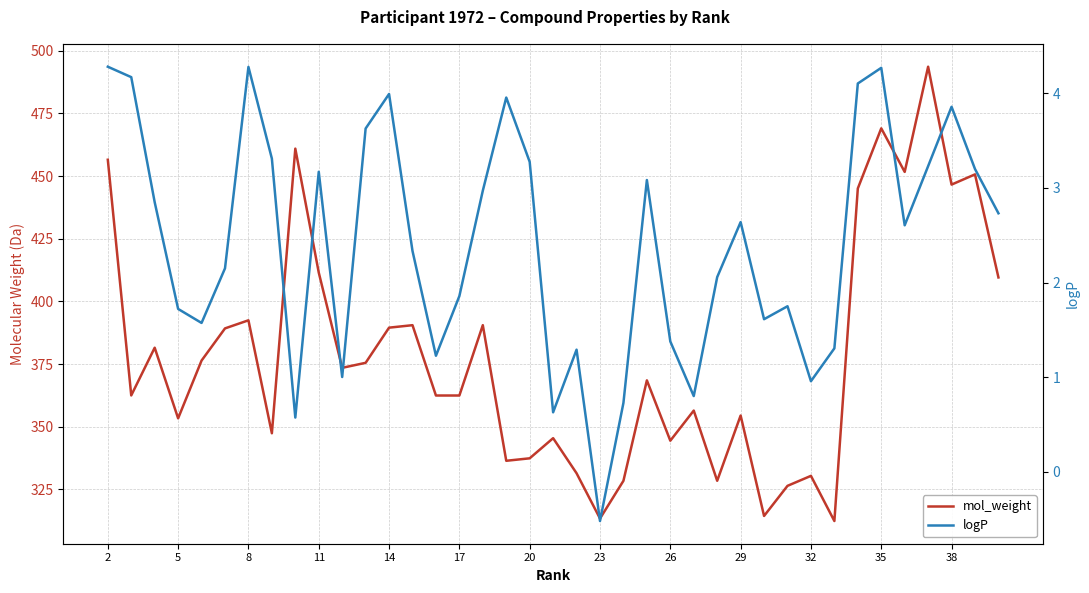

What is the sum of all logP values?

94.1